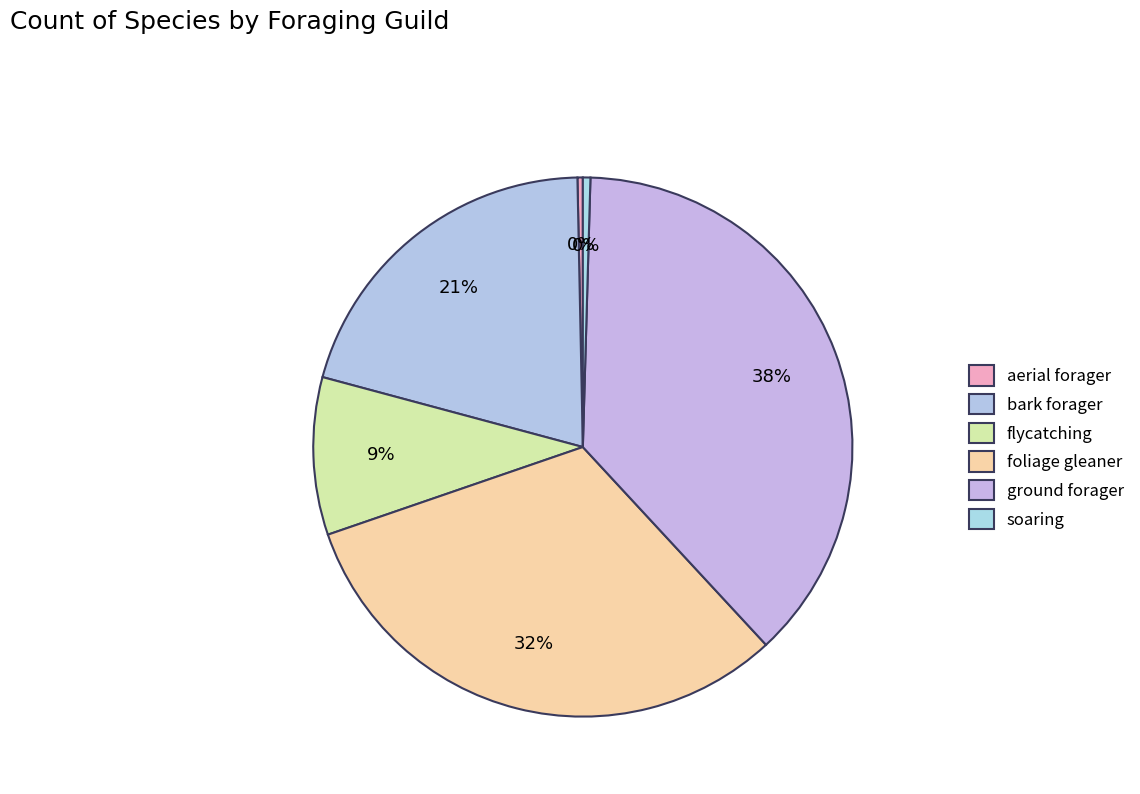

Is it true that foliage gleaner is 32% of the pie?

True